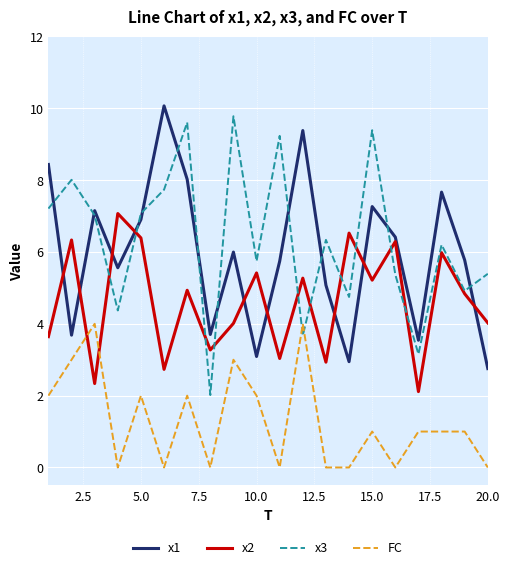

What is the greatest value displayed?

10.1